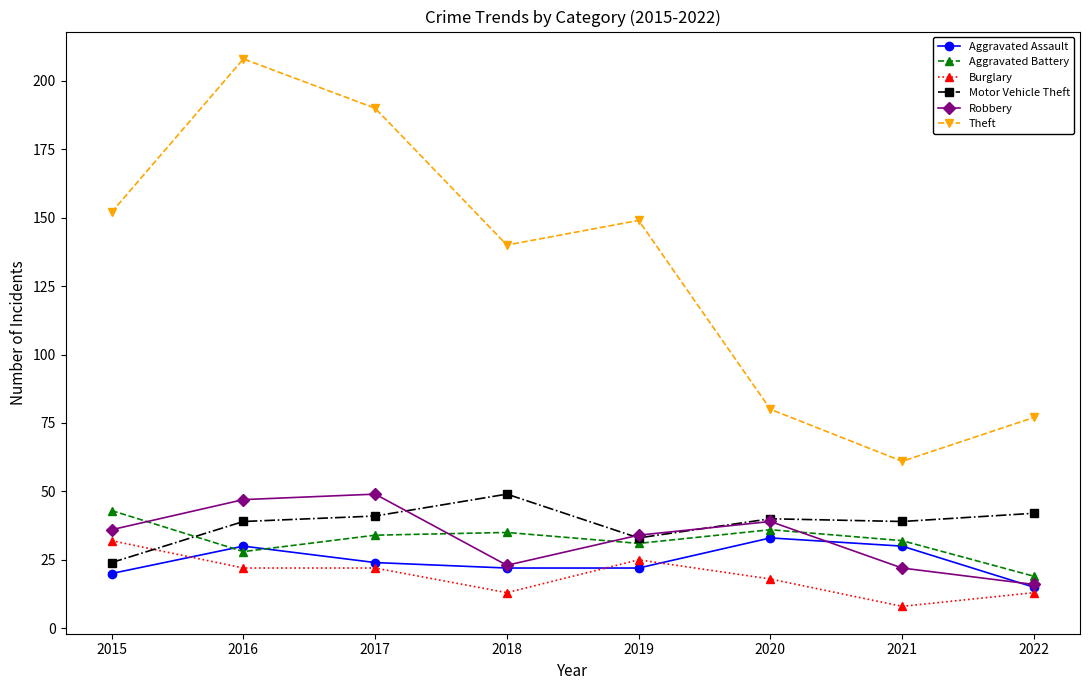

How many distinct data groups are displayed?

6